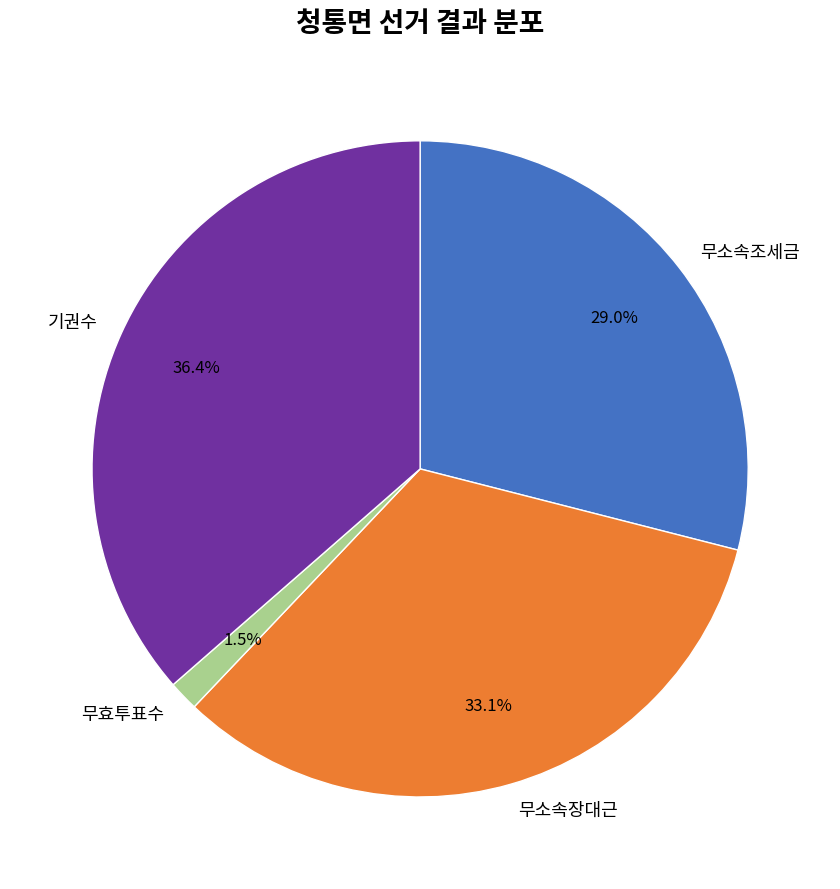

Combined, what portion of the pie is 무소속장대근 and 기권수?

69.5%